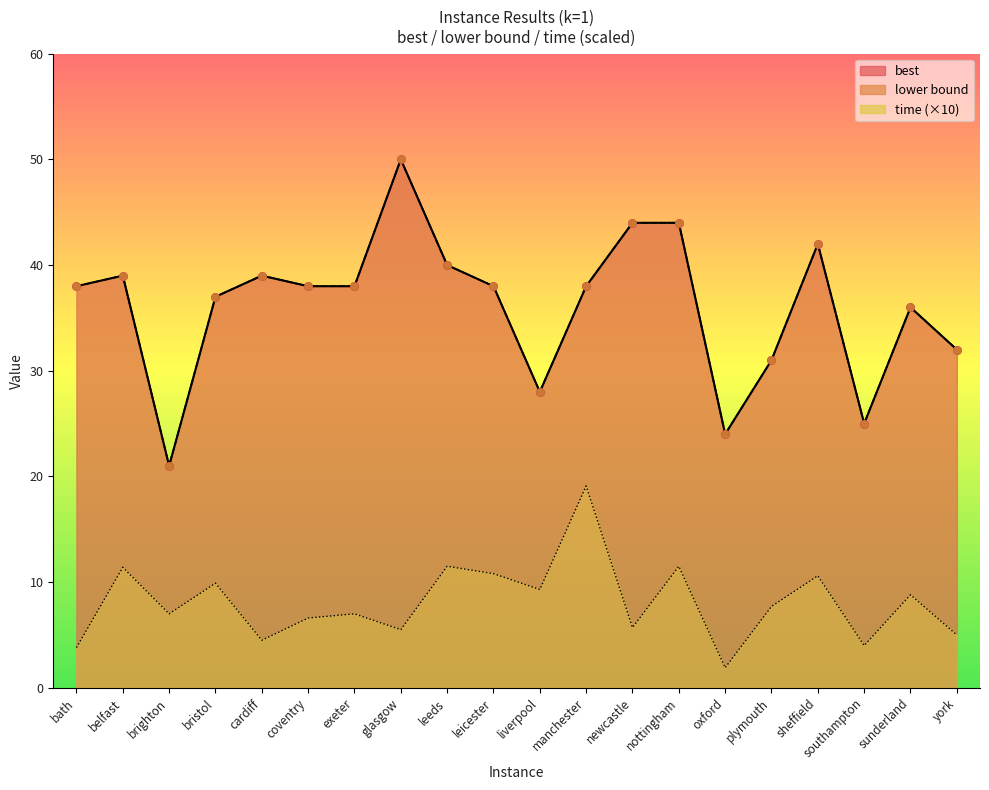

What are all the series names shown in the legend?

best, lower bound, time